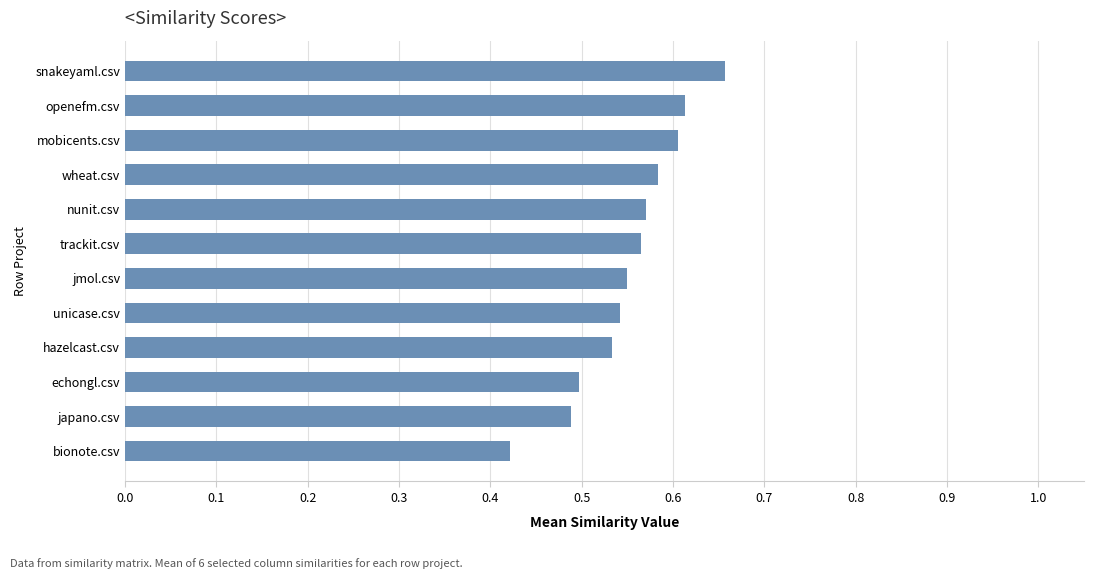

Which label corresponds to the largest value in the chart?

snakeyaml.csv